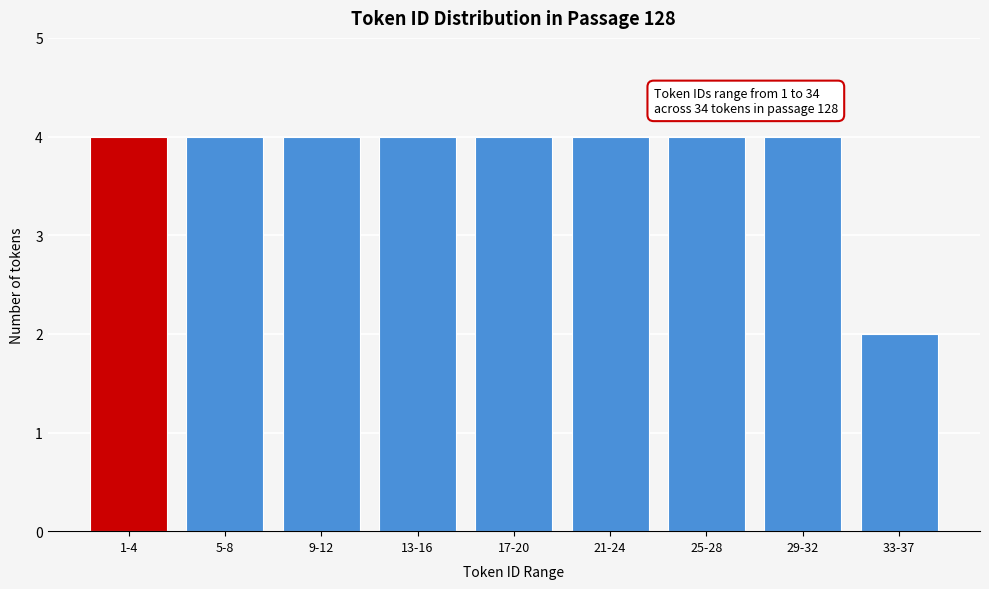

Reading right to left, list all the values displayed in this chart.

33-37=2	29-32=4	25-28=4	21-24=4	17-20=4	13-16=4	9-12=4	5-8=4	1-4=4